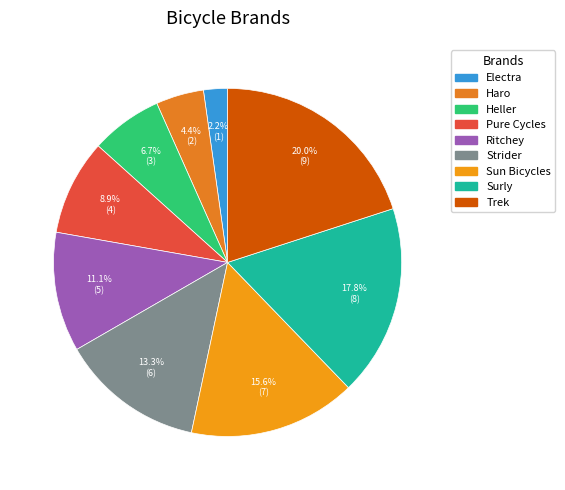

Between Haro and Trek, which is larger?

Trek